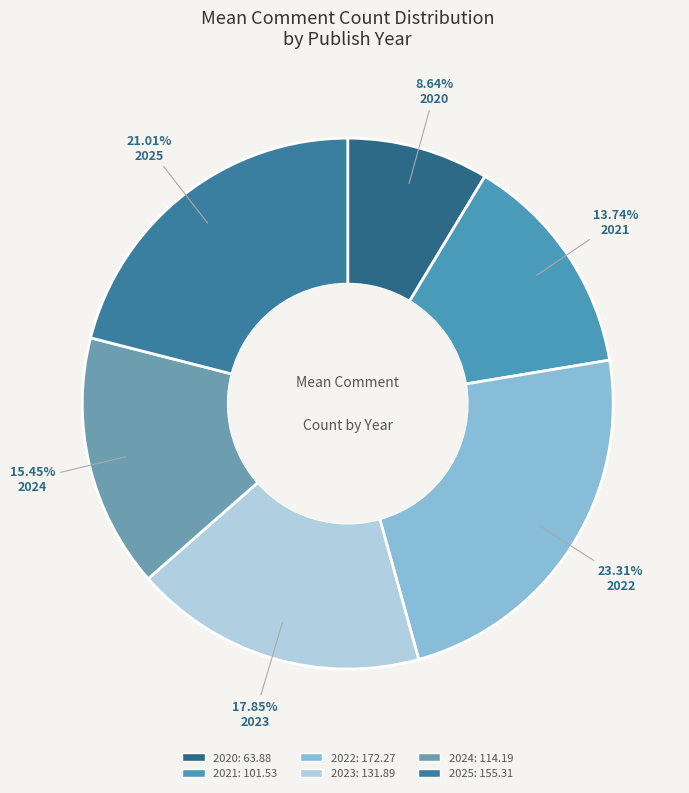

Which has a higher value, 2024 or 2020?

2024